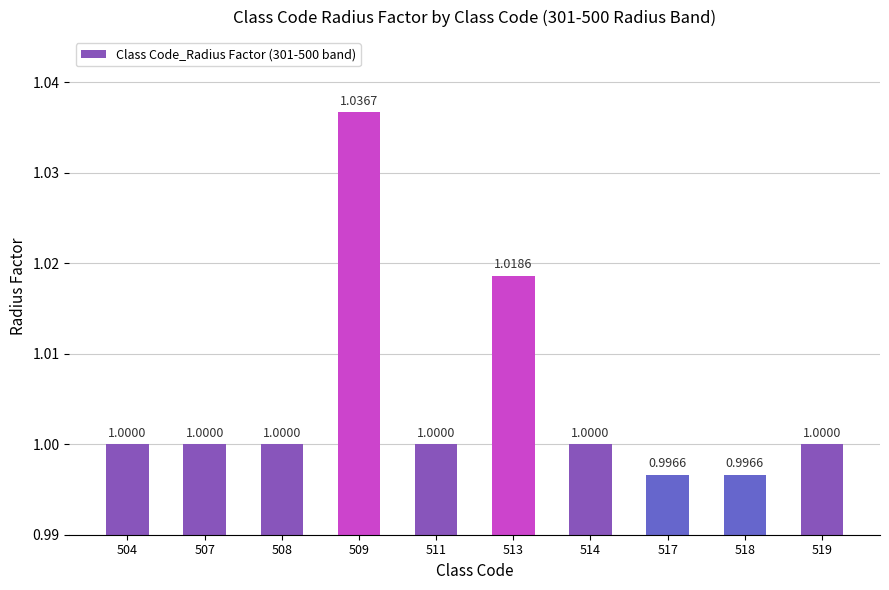

How many values are below 1?

2